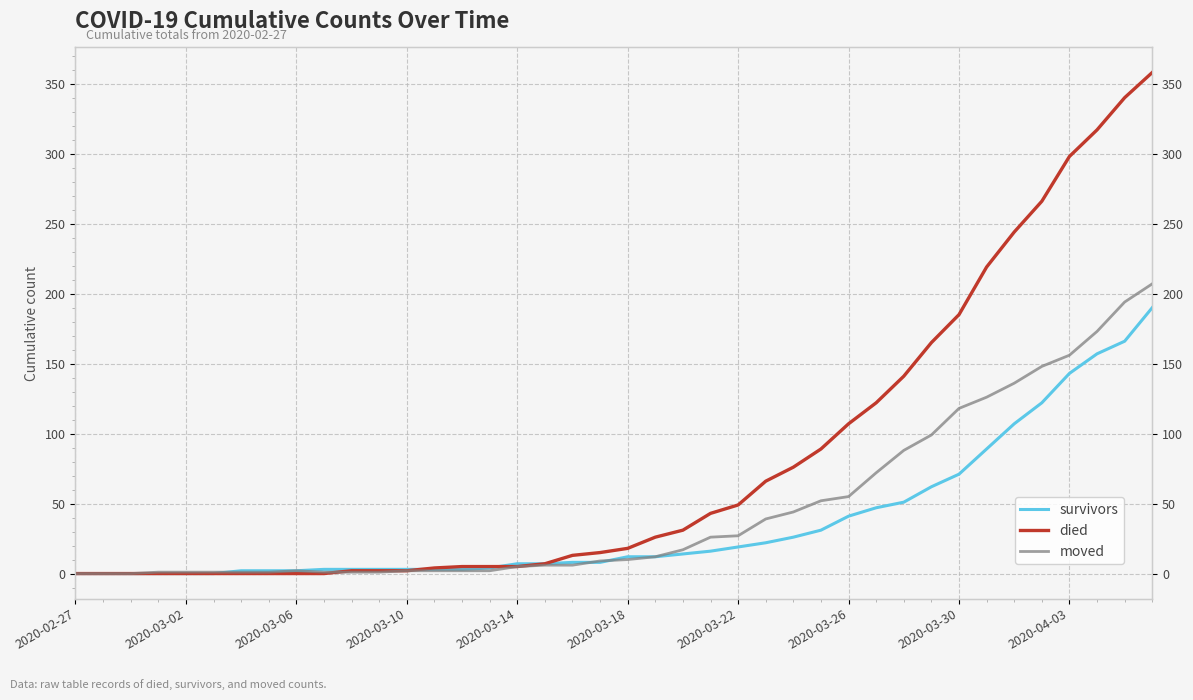

How many data points in moved are less than 10?

20